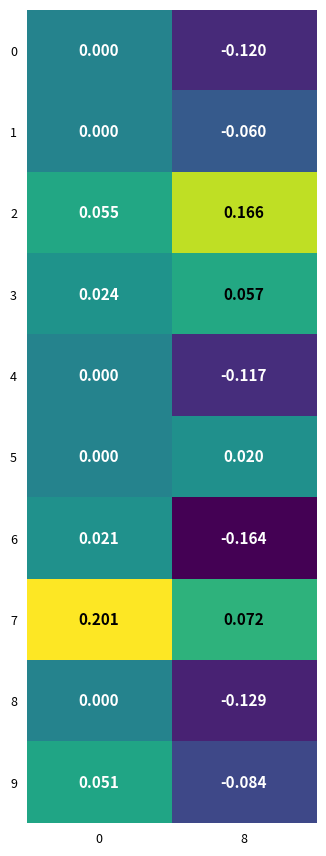

Is the value of 7 at 0 greater than the value of 9 at 8?

Yes